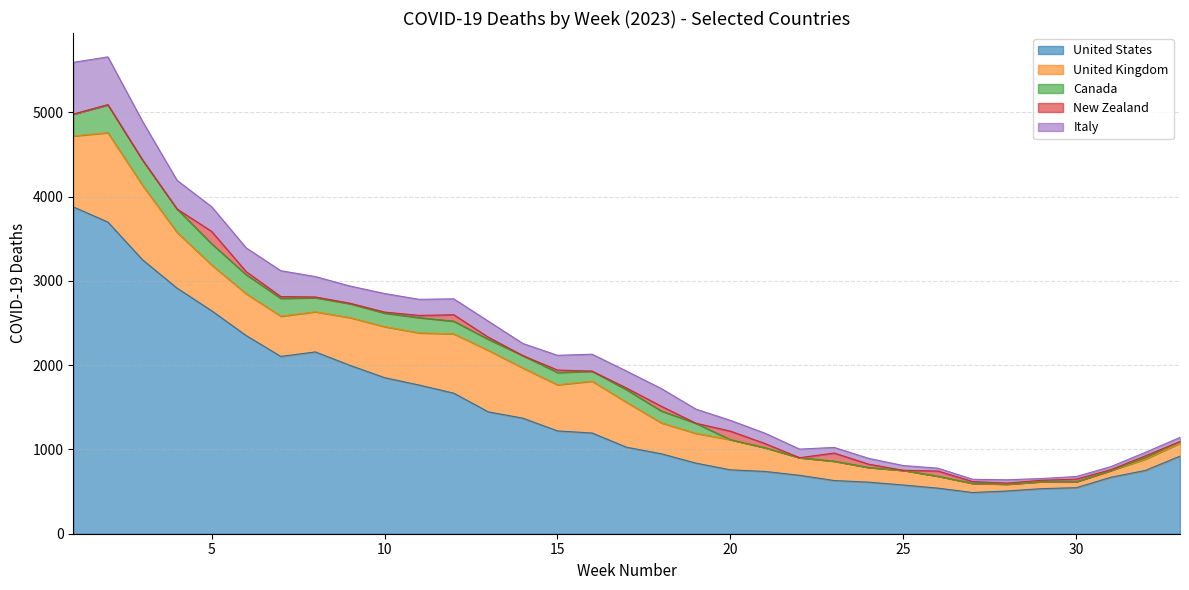

How many distinct data groups are displayed?

5